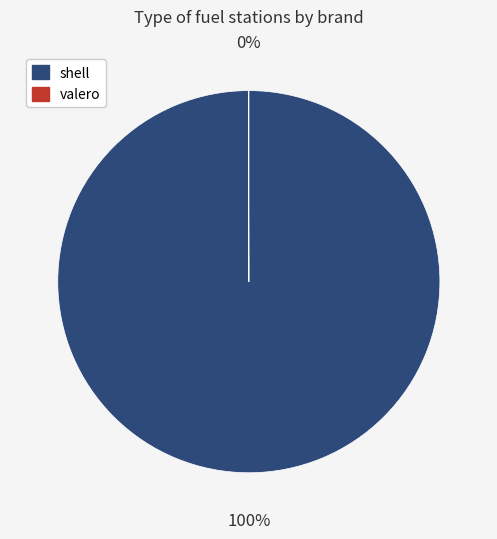

To the nearest percent, what portion does shell represent?

100%